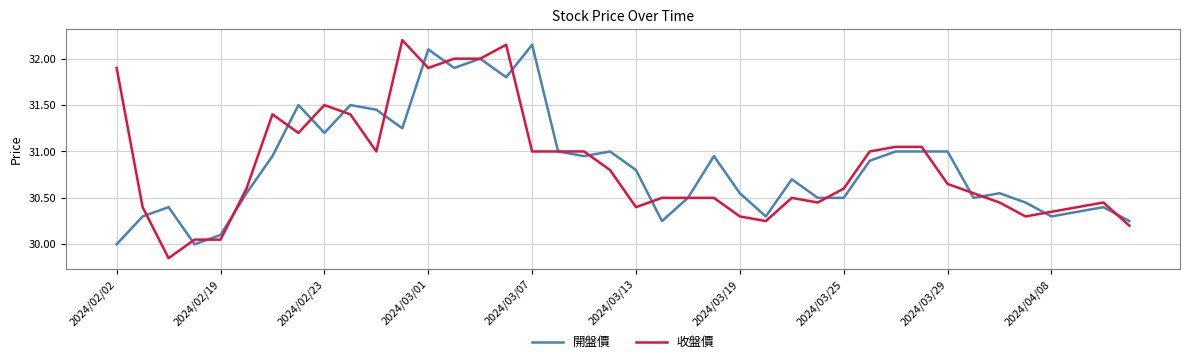

What is the minimum value for 開盤價?

30.0